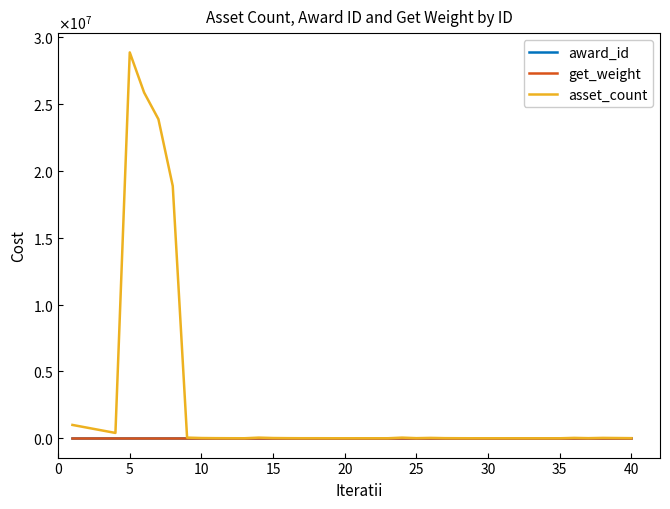

Does the chart have visible grid lines?

No